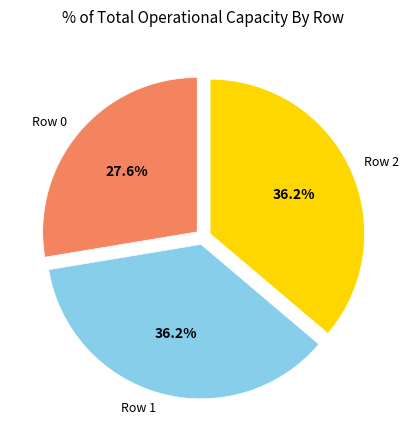

Combined, what portion of the pie is Row 0 and Row 2?

63.8%